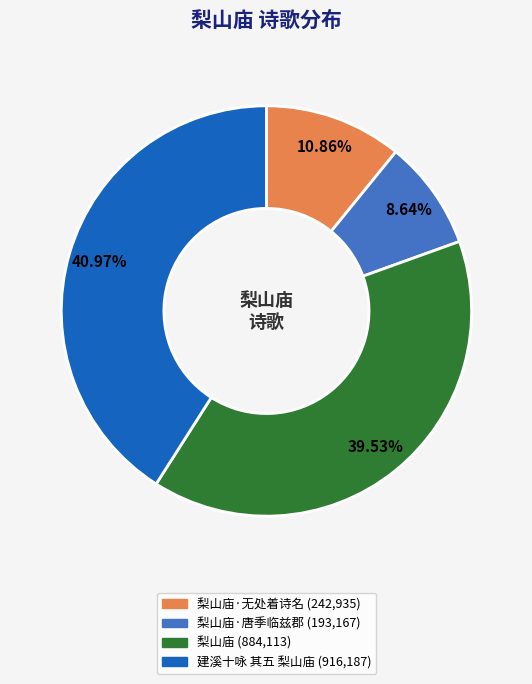

Does any single category account for the majority?

No